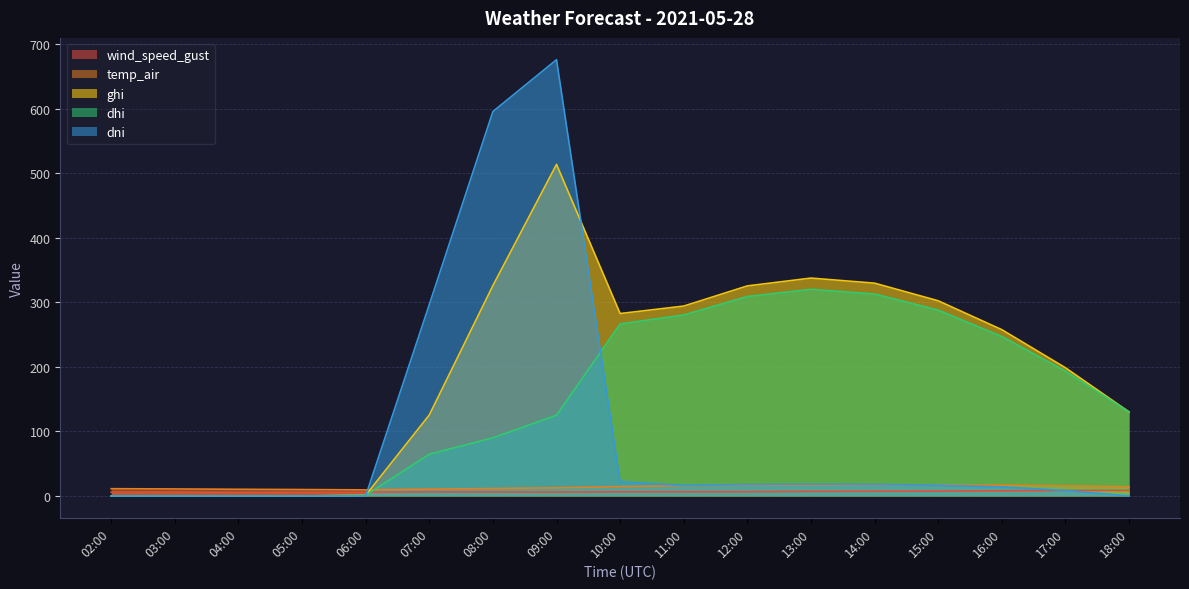

True or false: dhi and ghi cross at least once.

False